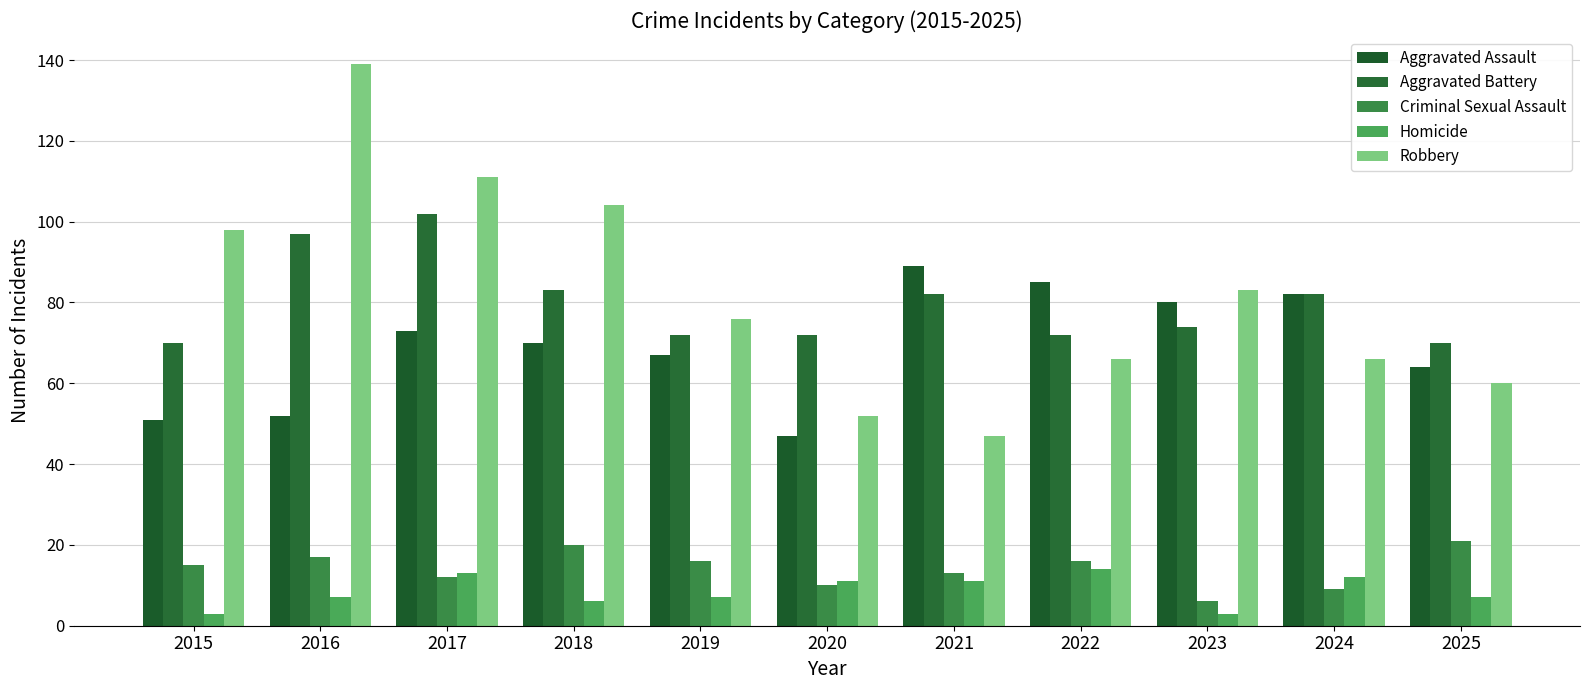

Which label corresponds to the largest value in the chart?

2016